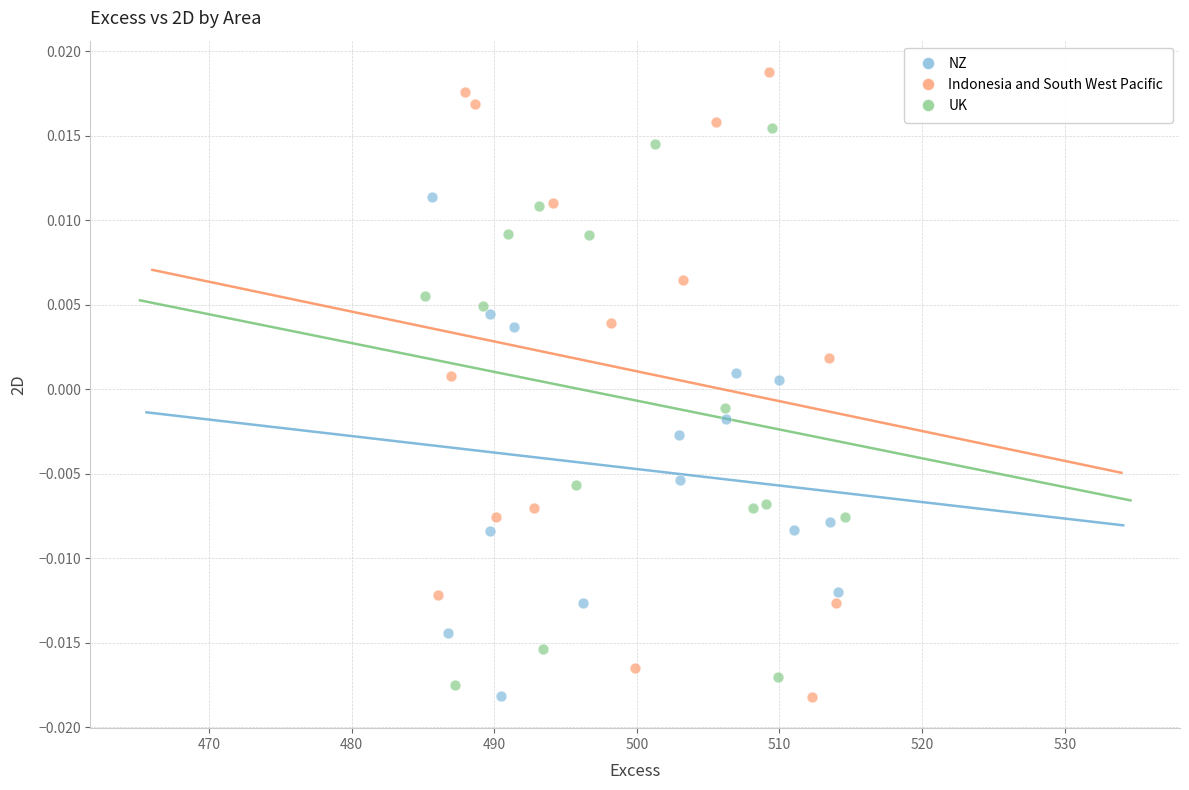

What are all the series names shown in the legend?

NZ, Indonesia and South West Pacific, UK